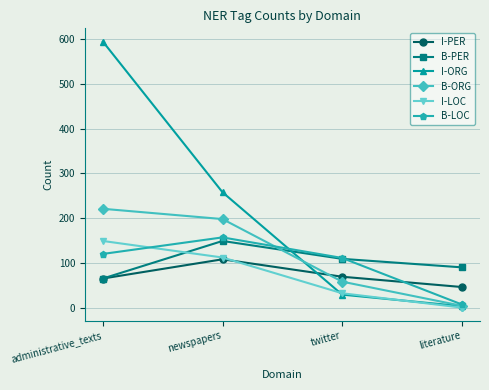

Is this an area chart (filled region under the line)?

No